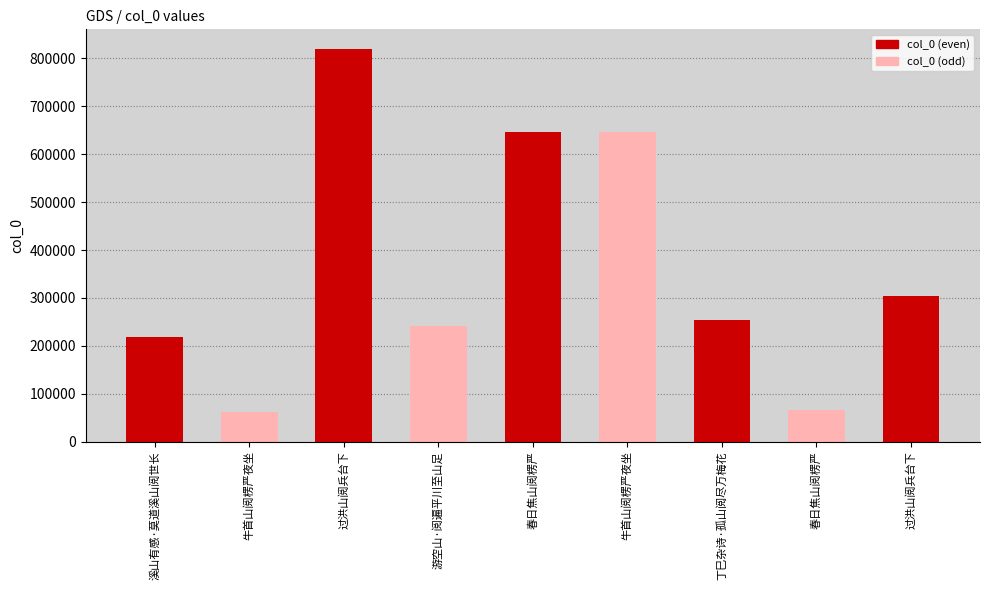

What is the change in value from 牛首山阅楞严夜坐 to 游空山·阅遍平川至山足?

+178943